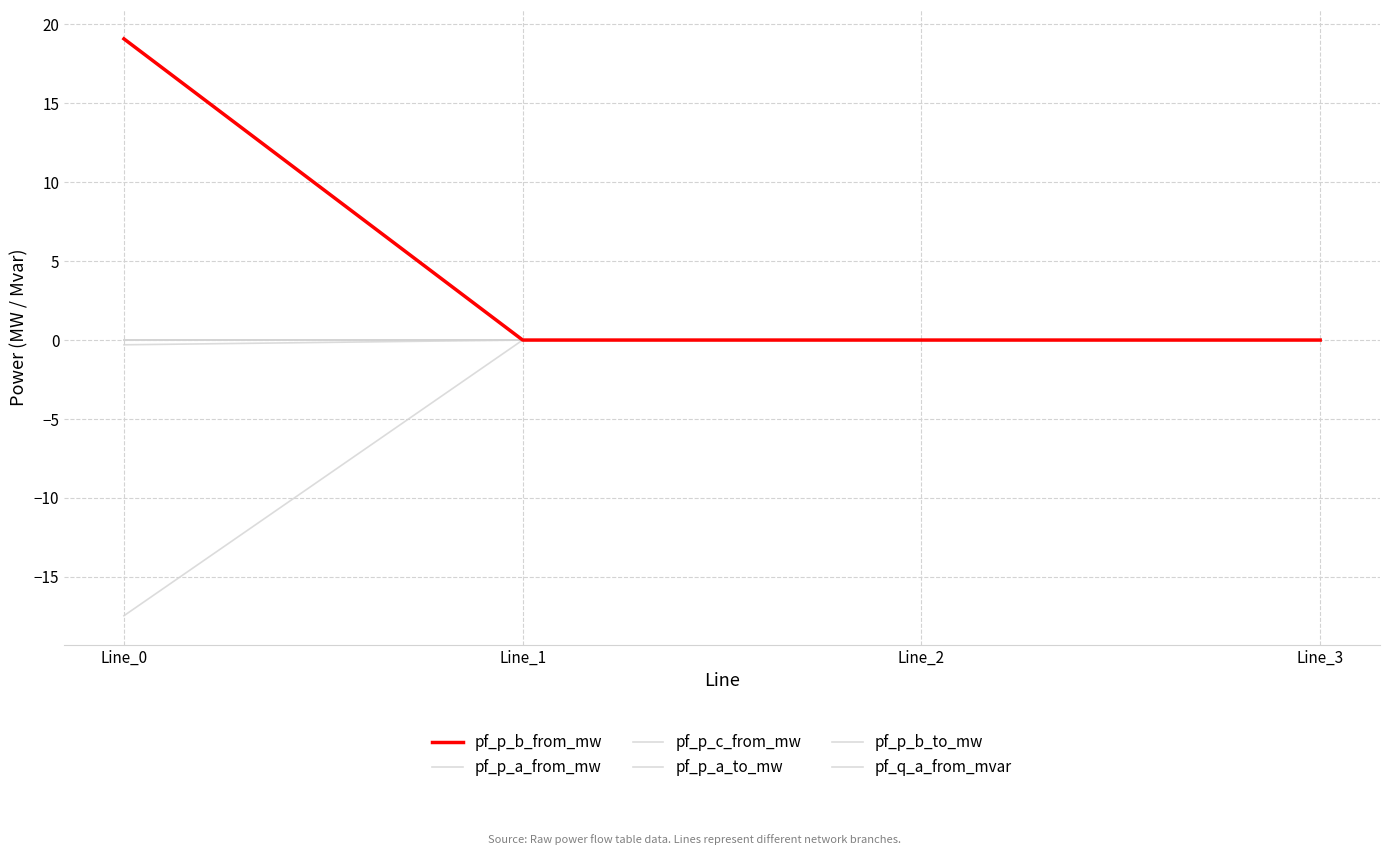

The pf_q_a_from_mvar series shows 0.0 at Line_1. True or false?

True